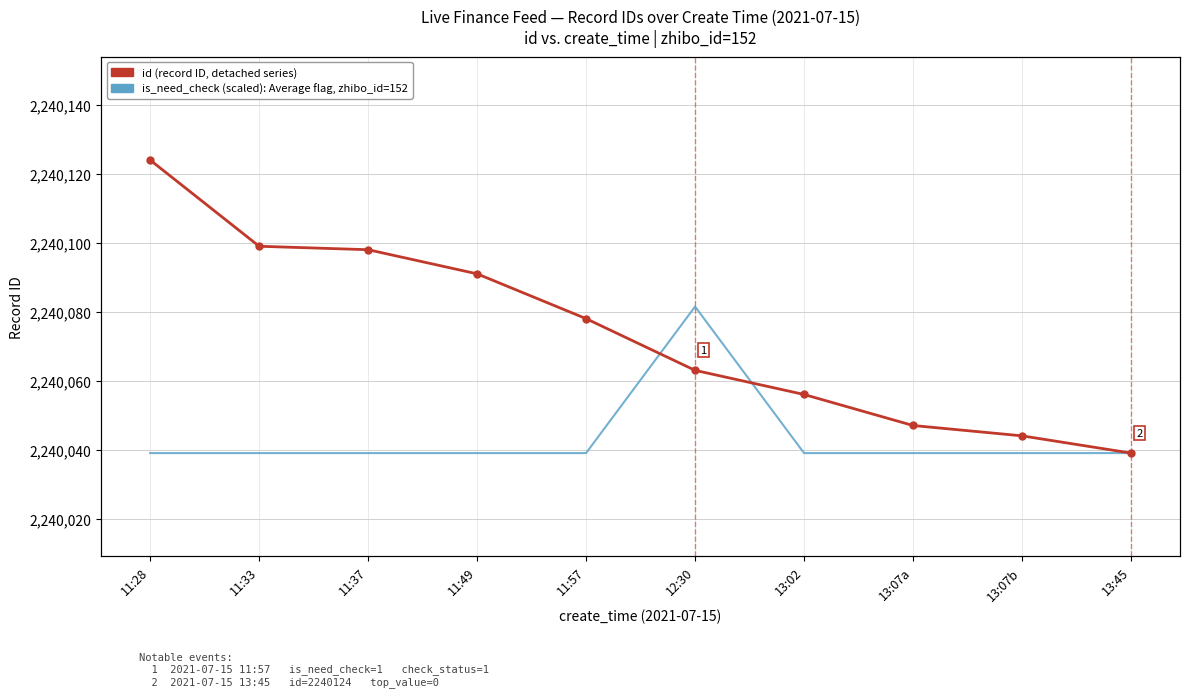

Is it true that id (record ID) equals 2240063.0 at 12:30?

True